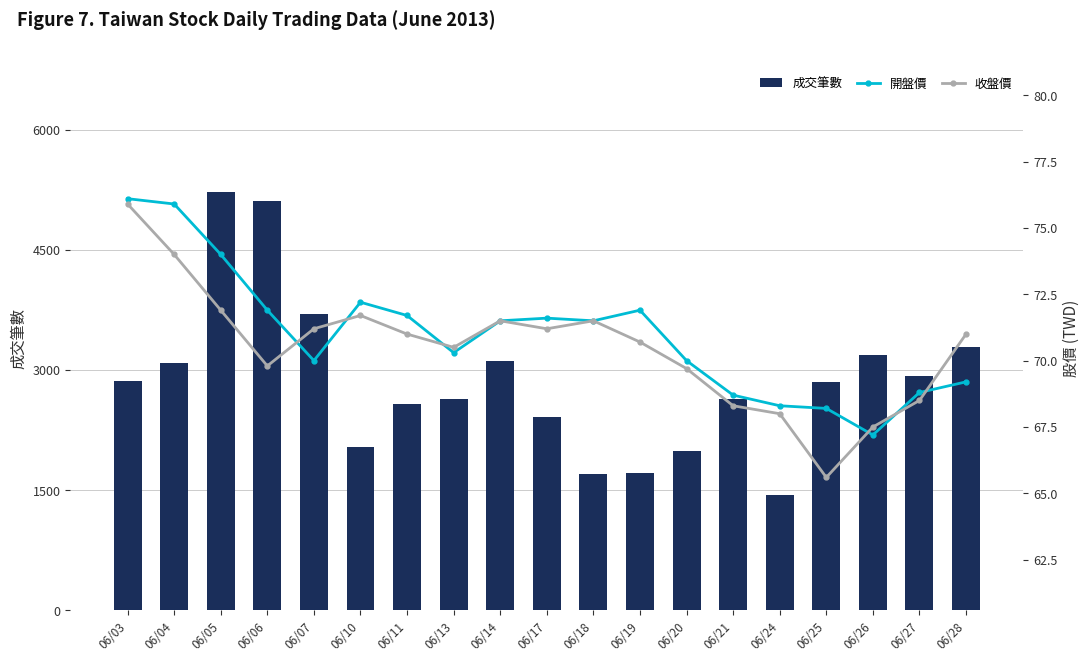

What are all the series names shown in the legend?

成交筆數, 開盤價, 收盤價